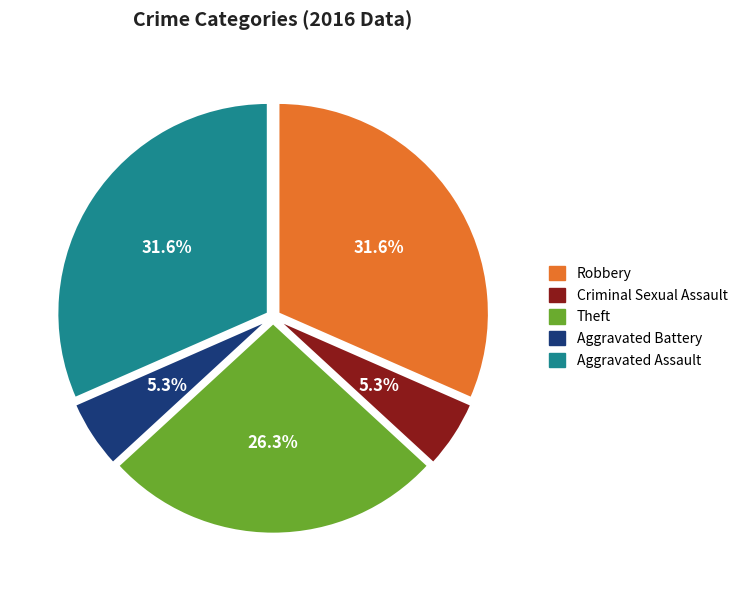

Does Criminal Sexual Assault account for over 50% of the chart?

No